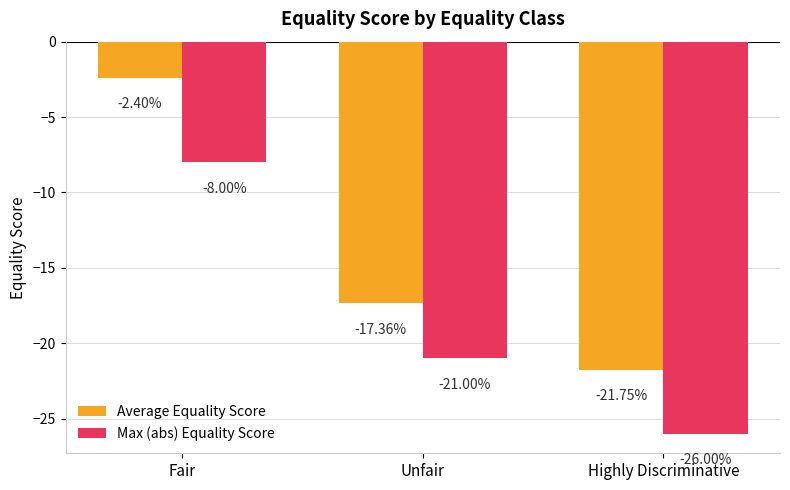

Is the value of Average Equality Score at Unfair greater than the value of Max (abs) Equality Score at Fair?

No